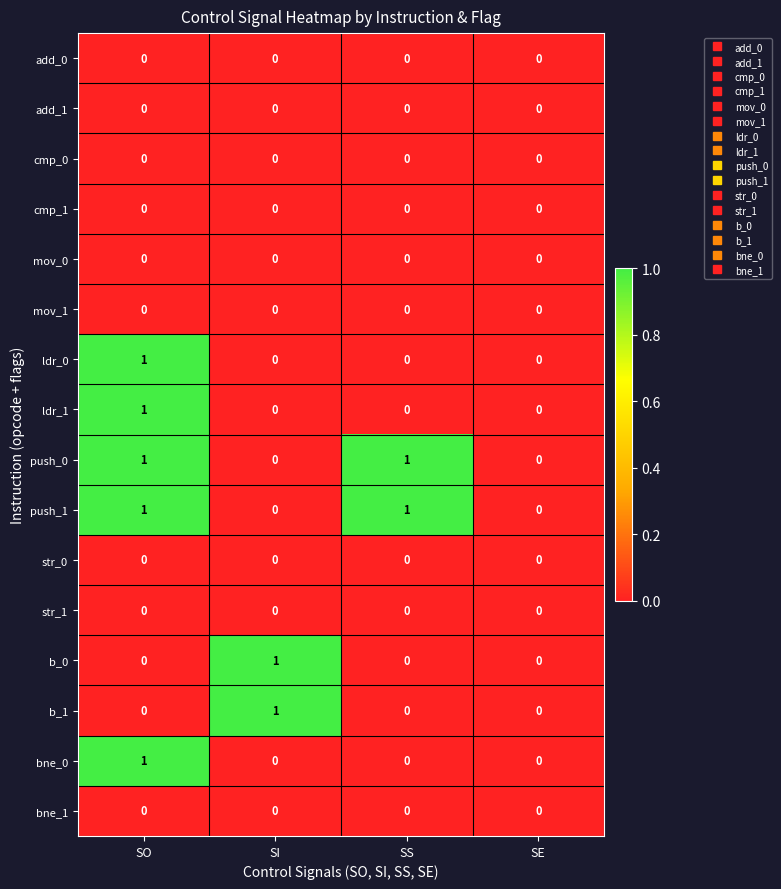

The value of add_0 at SO is 0. True or false?

True